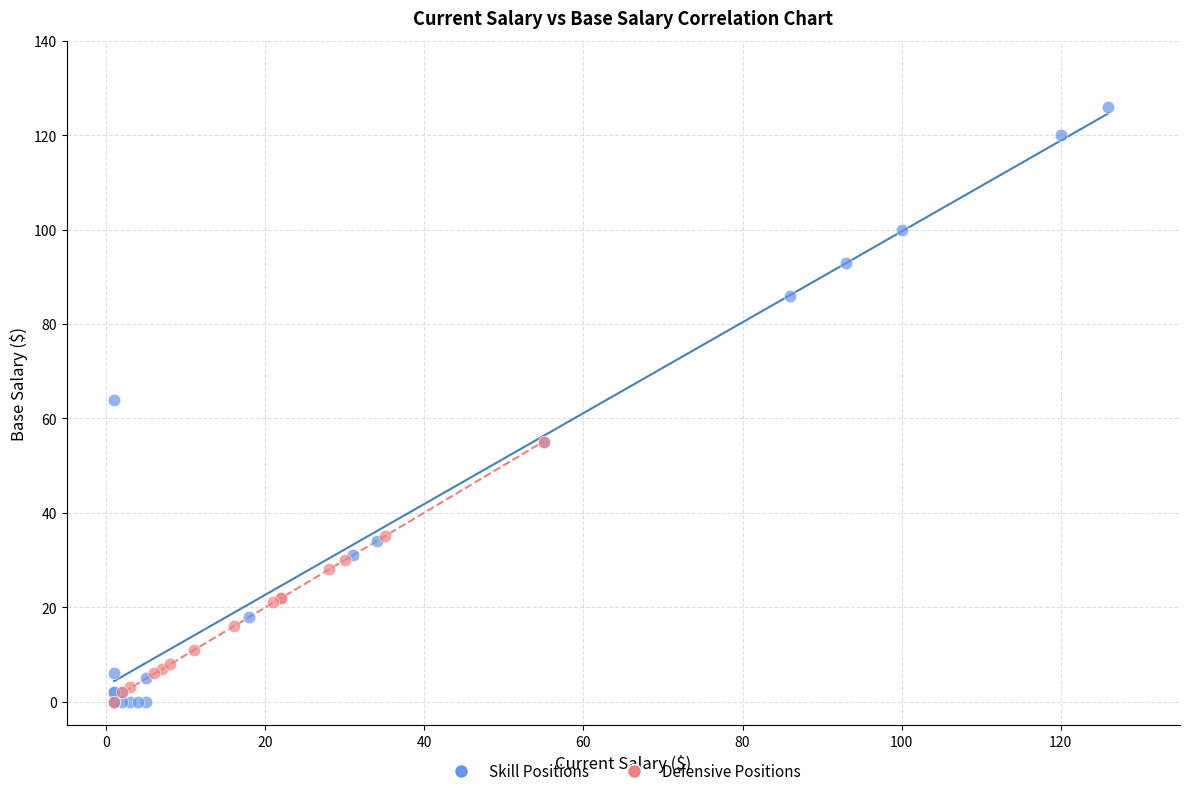

What are all the series names shown in the legend?

Skill Positions, Defensive Positions